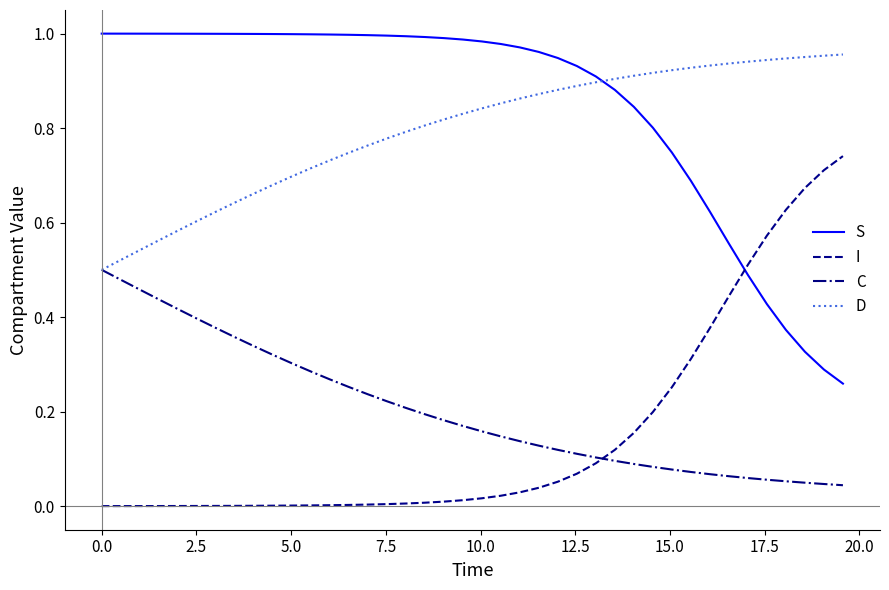

Does the chart display data point markers on the line(s)?

No